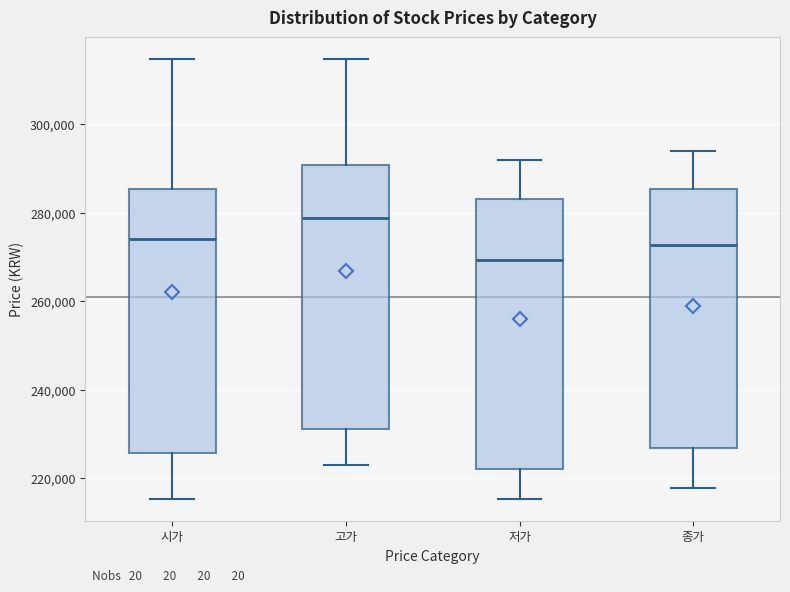

Where is the lower edge of the box for 시가 on the y-axis? The values are not printed on the chart, so give them approximately, as read against the axis.

226000